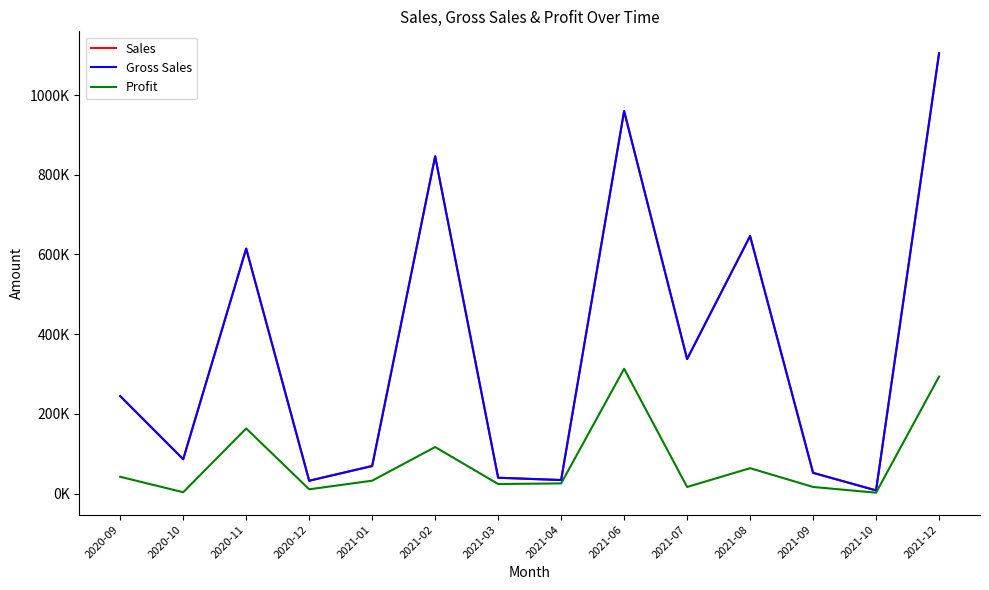

Does the chart display data point markers on the line(s)?

No